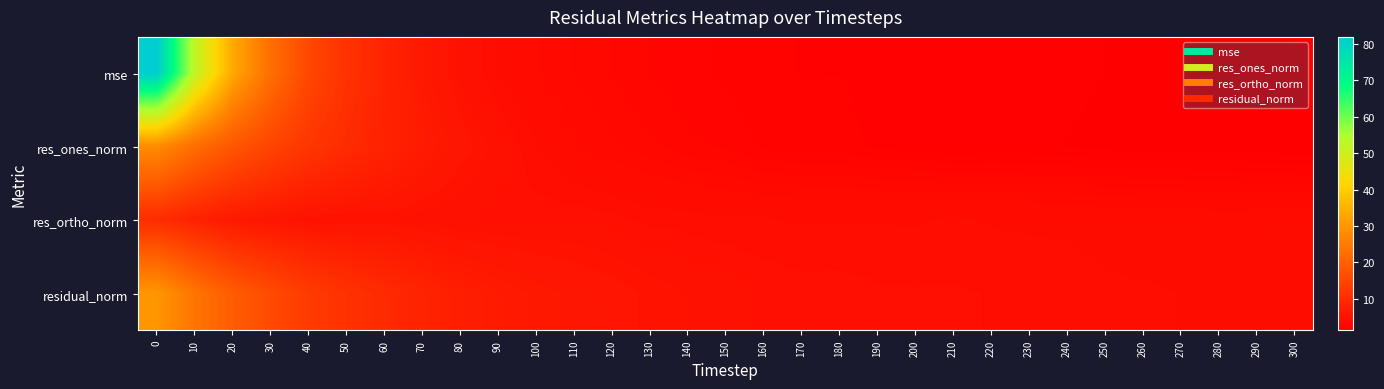

What is the total value across all series at 30?

59.3